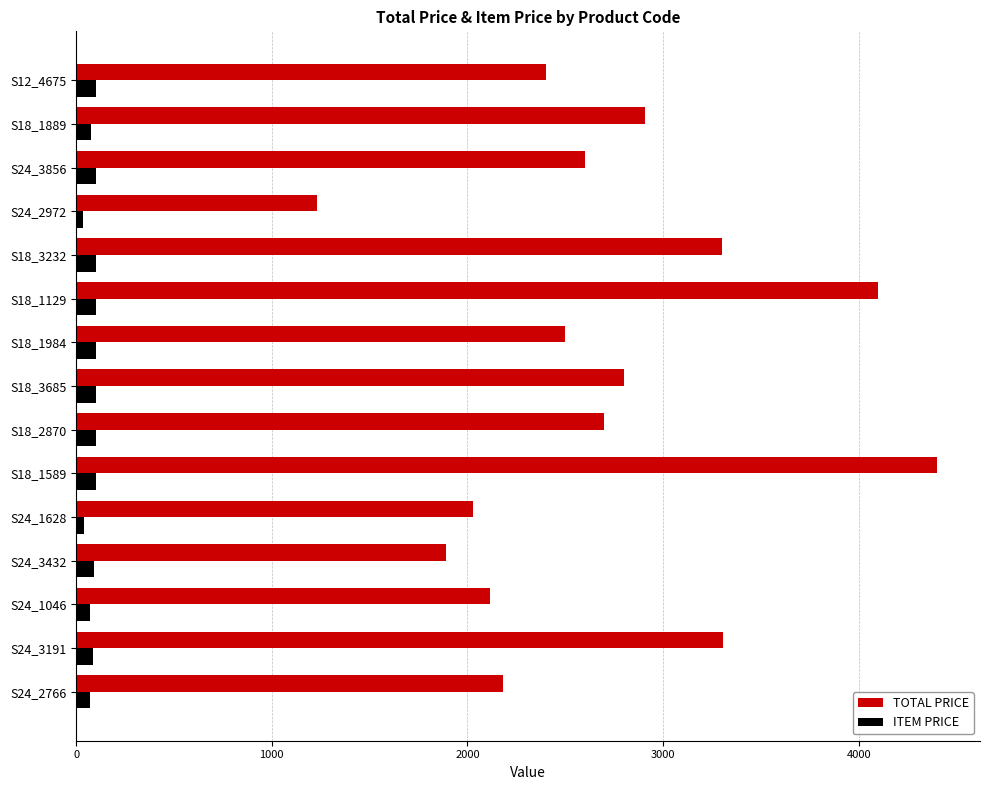

How many data points in ITEM PRICE are less than 100?

7